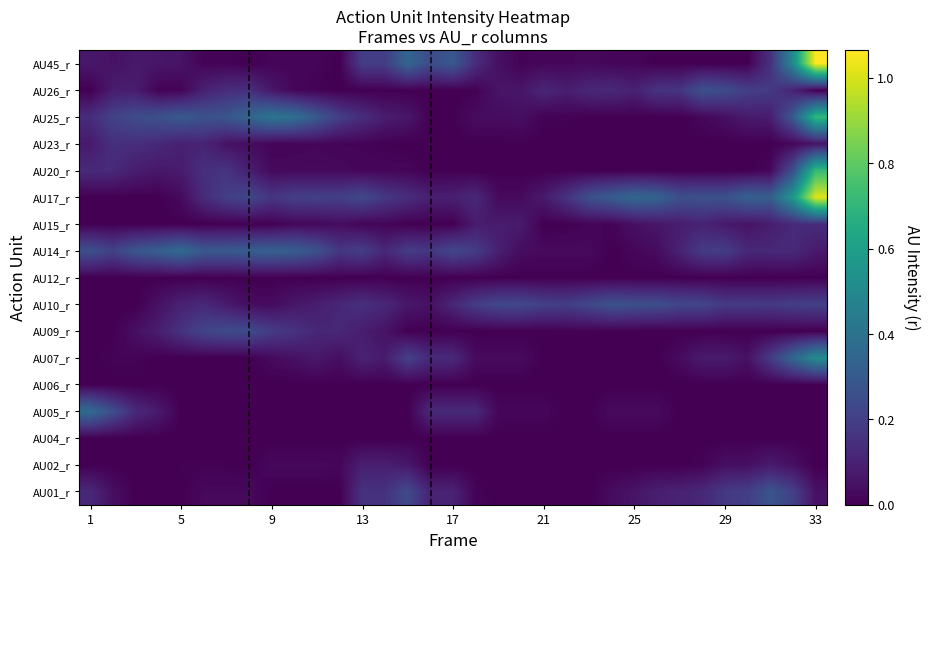

Reading right to left, list all the values displayed in this chart.

AU01_r: 0.1	0.2	0.3	0.2	0.2	0.1	0.1	0.1	0.1	0.0	0.0	0.0	0.0	0.0	0.0	0.0	0.1	0.1	0.2	0.2	0.2	0.0	0.0	0.0	0.0	0.0	0.0	0.0	0.0	0.0	0.0	0.0	0.1
AU02_r: 0.0	0.0	0.1	0.0	0.0	0.0	0.0	0.0	0.0	0.0	0.0	0.0	0.0	0.0	0.0	0.0	0.0	0.0	0.1	0.1	0.1	0.0	0.0	0.0	0.0	0.0	0.0	0.0	0.0	0.0	0.0	0.0	0.0
AU04_r: 0.0	0.0	0.0	0.0	0.0	0.0	0.0	0.0	0.0	0.0	0.0	0.0	0.0	0.0	0.0	0.0	0.0	0.0	0.0	0.0	0.0	0.0	0.0	0.0	0.0	0.0	0.0	0.0	0.0	0.0	0.0	0.0	0.0
AU05_r: 0.0	0.0	0.0	0.0	0.0	0.0	0.0	0.0	0.0	0.0	0.0	0.0	0.0	0.0	0.0	0.1	0.1	0.1	0.0	0.0	0.0	0.0	0.0	0.0	0.0	0.0	0.0	0.0	0.0	0.1	0.1	0.3	0.4
AU06_r: 0.0	0.0	0.0	0.0	0.0	0.0	0.0	0.0	0.0	0.0	0.0	0.0	0.0	0.0	0.0	0.0	0.0	0.0	0.0	0.0	0.0	0.0	0.0	0.0	0.0	0.0	0.0	0.0	0.0	0.0	0.0	0.0	0.0
AU07_r: 0.5	0.4	0.2	0.0	0.1	0.1	0.0	0.0	0.0	0.0	0.0	0.0	0.0	0.0	0.0	0.0	0.1	0.1	0.2	0.1	0.1	0.0	0.1	0.0	0.0	0.0	0.0	0.0	0.0	0.0	0.0	0.0	0.0
AU09_r: 0.0	0.0	0.0	0.0	0.0	0.0	0.0	0.0	0.0	0.0	0.0	0.0	0.0	0.0	0.0	0.0	0.0	0.0	0.0	0.1	0.1	0.1	0.1	0.2	0.2	0.2	0.2	0.2	0.2	0.1	0.0	0.0	0.0
AU10_r: 0.2	0.2	0.2	0.2	0.2	0.2	0.2	0.2	0.3	0.3	0.2	0.2	0.2	0.2	0.2	0.2	0.1	0.1	0.1	0.1	0.1	0.1	0.1	0.1	0.0	0.0	0.1	0.1	0.1	0.0	0.0	0.0	0.0
AU12_r: 0.0	0.0	0.0	0.0	0.0	0.0	0.0	0.0	0.0	0.0	0.0	0.0	0.0	0.0	0.0	0.0	0.0	0.0	0.0	0.0	0.0	0.0	0.0	0.0	0.0	0.0	0.0	0.0	0.0	0.0	0.0	0.0	0.0
AU14_r: 0.1	0.1	0.1	0.1	0.2	0.2	0.1	0.0	0.0	0.0	0.0	0.0	0.0	0.0	0.1	0.2	0.2	0.2	0.2	0.1	0.2	0.2	0.3	0.3	0.3	0.3	0.3	0.3	0.4	0.3	0.3	0.2	0.3
AU15_r: 0.1	0.1	0.1	0.1	0.1	0.1	0.1	0.1	0.0	0.0	0.0	0.0	0.0	0.1	0.1	0.1	0.0	0.0	0.0	0.0	0.0	0.0	0.0	0.0	0.0	0.0	0.0	0.0	0.0	0.0	0.0	0.0	0.0
AU17_r: 1.0	0.6	0.3	0.3	0.3	0.3	0.3	0.3	0.4	0.3	0.3	0.2	0.1	0.0	0.0	0.1	0.1	0.1	0.1	0.2	0.2	0.2	0.2	0.2	0.2	0.2	0.2	0.1	0.0	0.0	0.0	0.0	0.0
AU20_r: 0.7	0.3	0.0	0.0	0.0	0.0	0.0	0.0	0.0	0.0	0.0	0.0	0.0	0.0	0.0	0.0	0.0	0.0	0.0	0.0	0.0	0.0	0.0	0.0	0.0	0.1	0.2	0.1	0.1	0.1	0.1	0.1	0.1
AU23_r: 0.1	0.0	0.0	0.0	0.0	0.0	0.0	0.0	0.0	0.0	0.0	0.0	0.0	0.0	0.0	0.0	0.0	0.0	0.0	0.0	0.0	0.0	0.0	0.0	0.0	0.0	0.1	0.1	0.1	0.1	0.1	0.1	0.1
AU25_r: 0.7	0.3	0.1	0.1	0.0	0.0	0.0	0.0	0.0	0.0	0.0	0.0	0.0	0.0	0.0	0.0	0.0	0.0	0.1	0.1	0.1	0.2	0.3	0.4	0.4	0.3	0.3	0.3	0.3	0.3	0.2	0.2	0.1
AU26_r: 0.0	0.1	0.2	0.2	0.2	0.3	0.2	0.2	0.1	0.1	0.1	0.1	0.1	0.1	0.1	0.0	0.0	0.0	0.0	0.0	0.0	0.0	0.0	0.0	0.1	0.1	0.1	0.1	0.0	0.0	0.1	0.1	0.0
AU45_r: 1.1	0.5	0.1	0.0	0.0	0.0	0.0	0.0	0.0	0.0	0.0	0.0	0.0	0.0	0.0	0.1	0.3	0.2	0.3	0.2	0.2	0.0	0.0	0.0	0.0	0.0	0.0	0.0	0.1	0.1	0.1	0.1	0.1